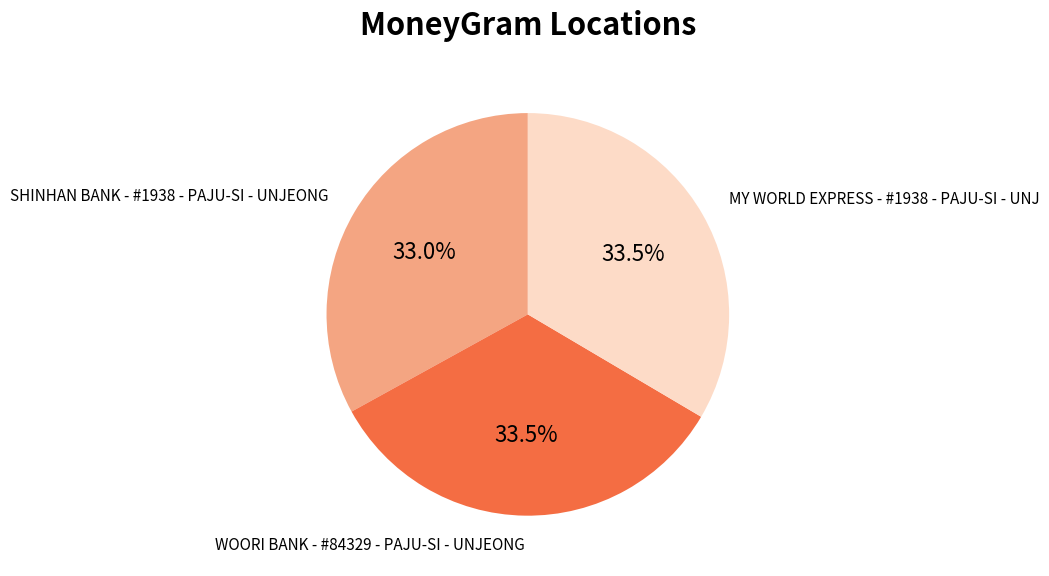

How much of the chart is everything except MY WORLD EXPRESS - #1938 - PAJU-SI - UNJ?

66.5%